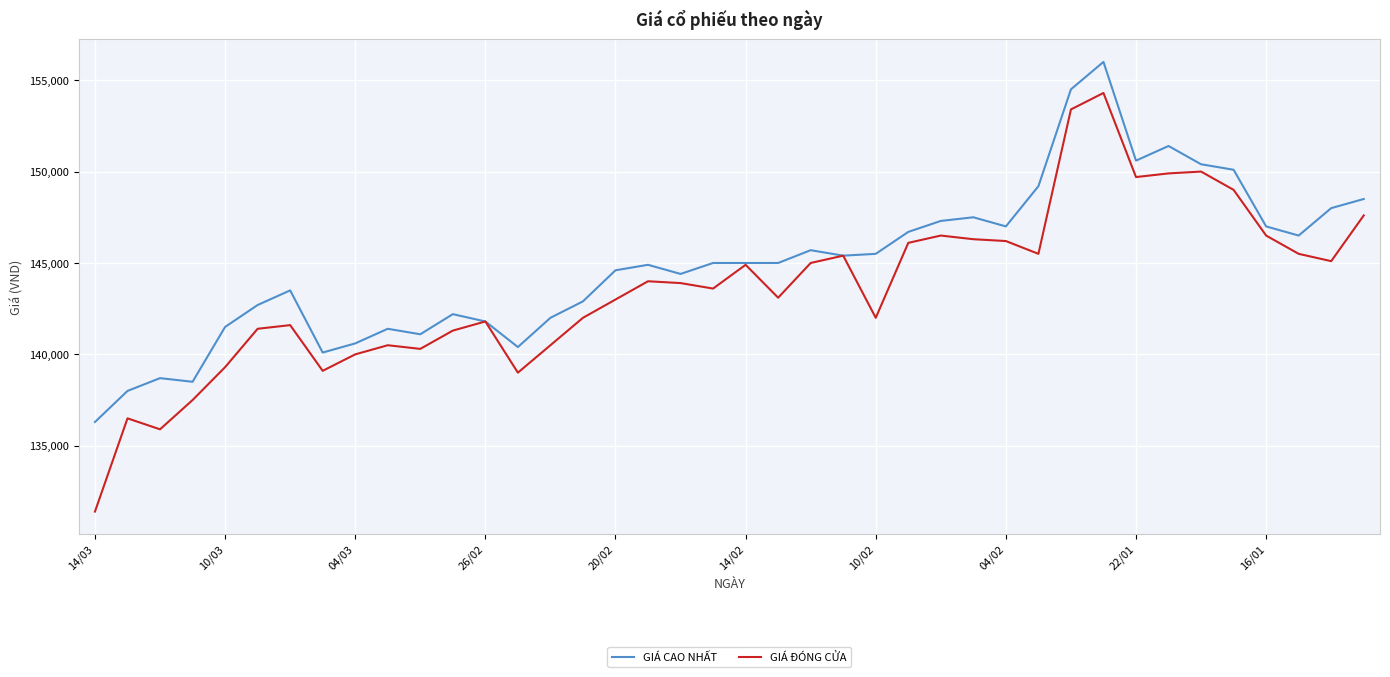

Does the chart have visible grid lines?

Yes